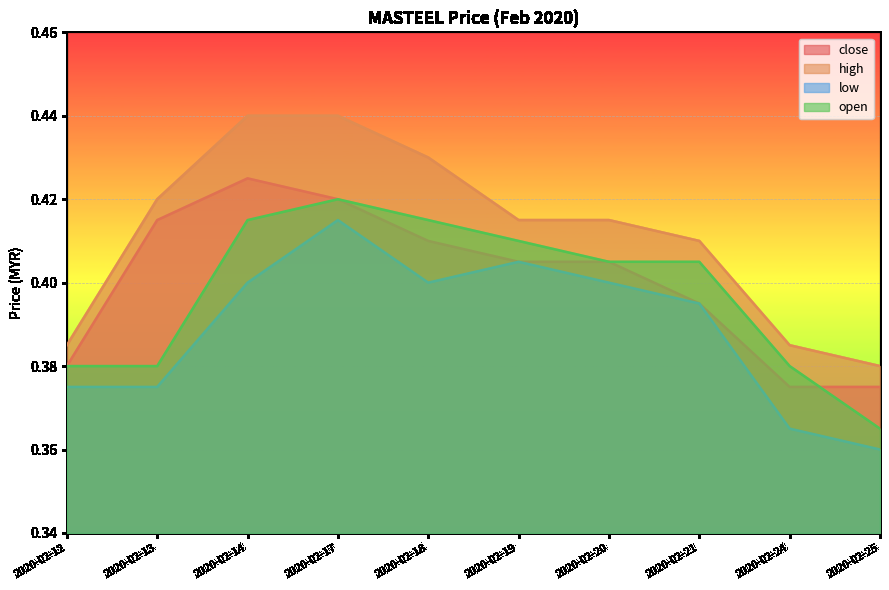

How many interior local valleys does the low series have?

1